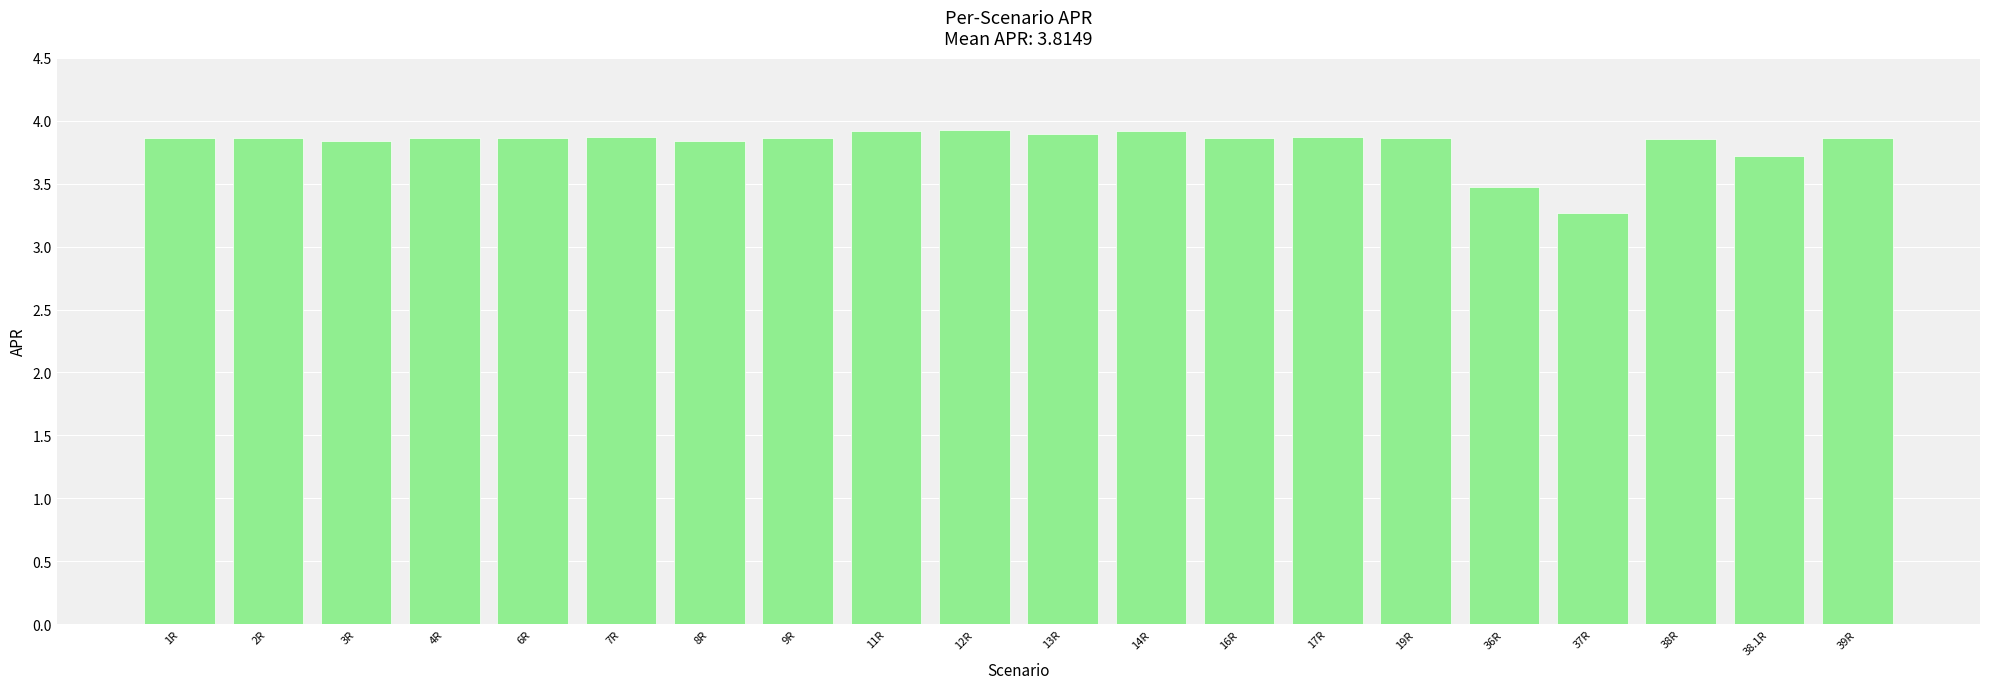

Which category has the lowest value across all series?

37R